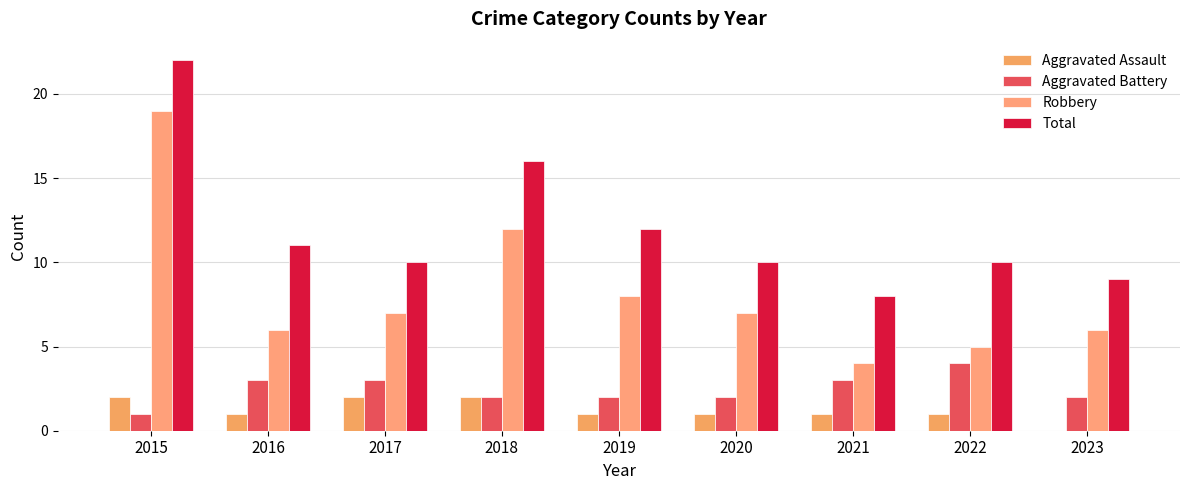

Are the bars grouped side by side (vs. stacked)?

Yes